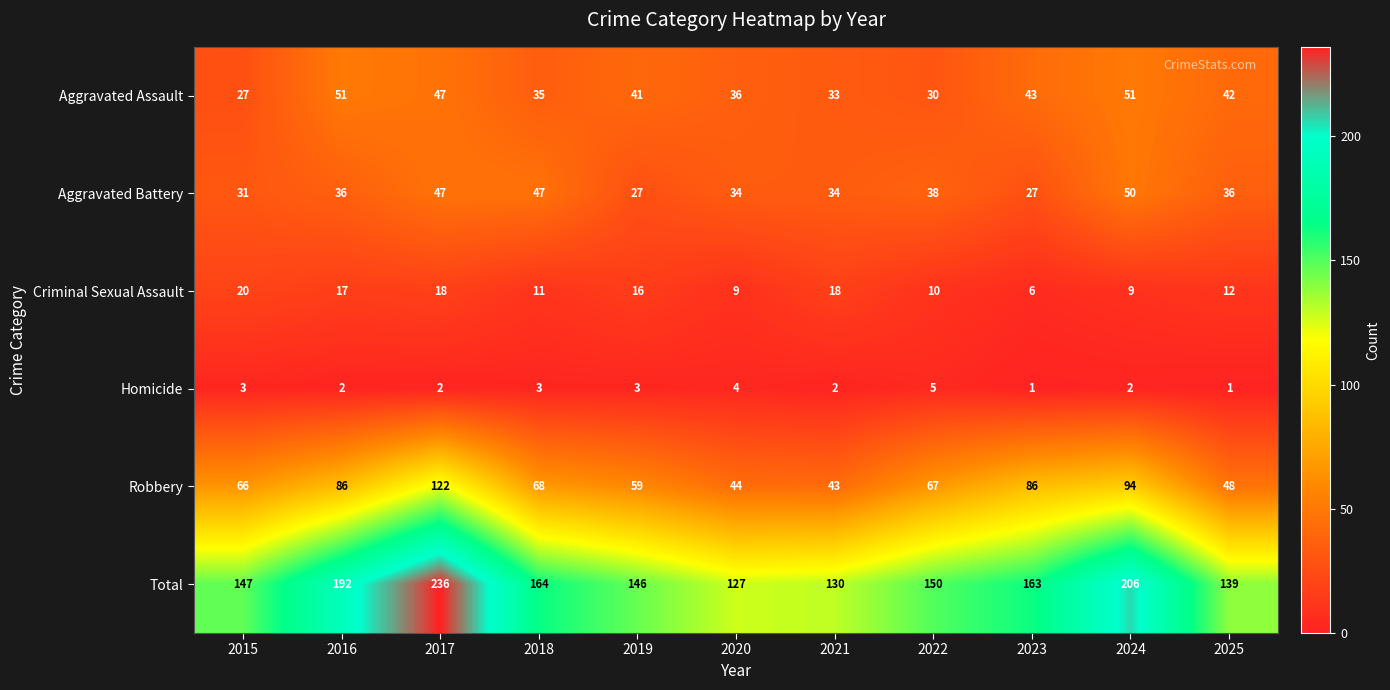

Rank the series by their maximum value, from lowest to highest.

Homicide, Criminal Sexual Assault, Aggravated Battery, Aggravated Assault, Robbery, Total